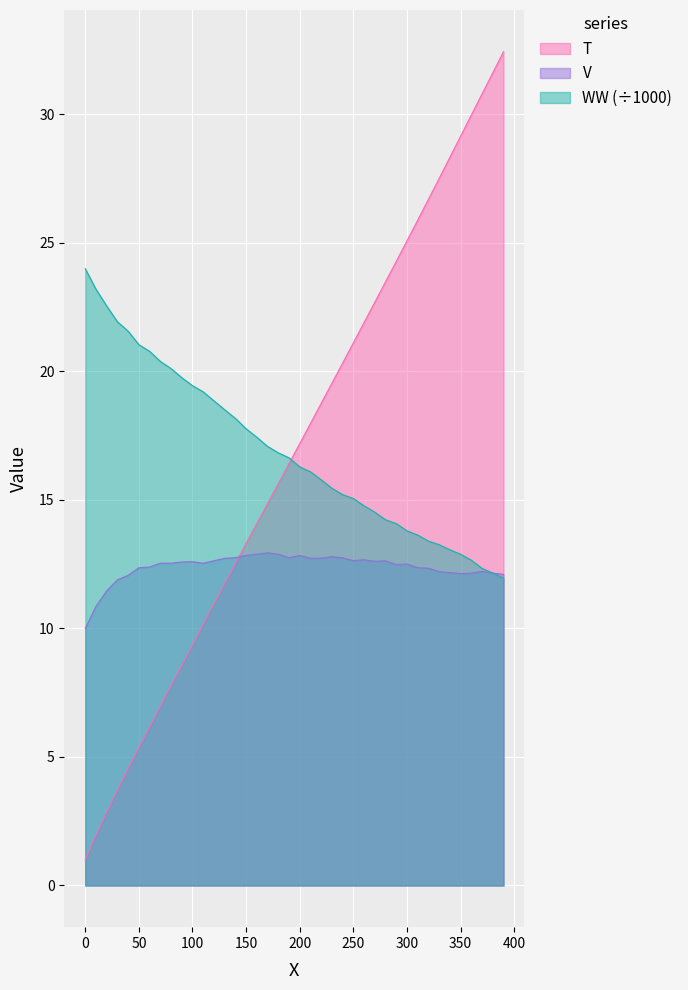

Which series has the widest spread of values?

T